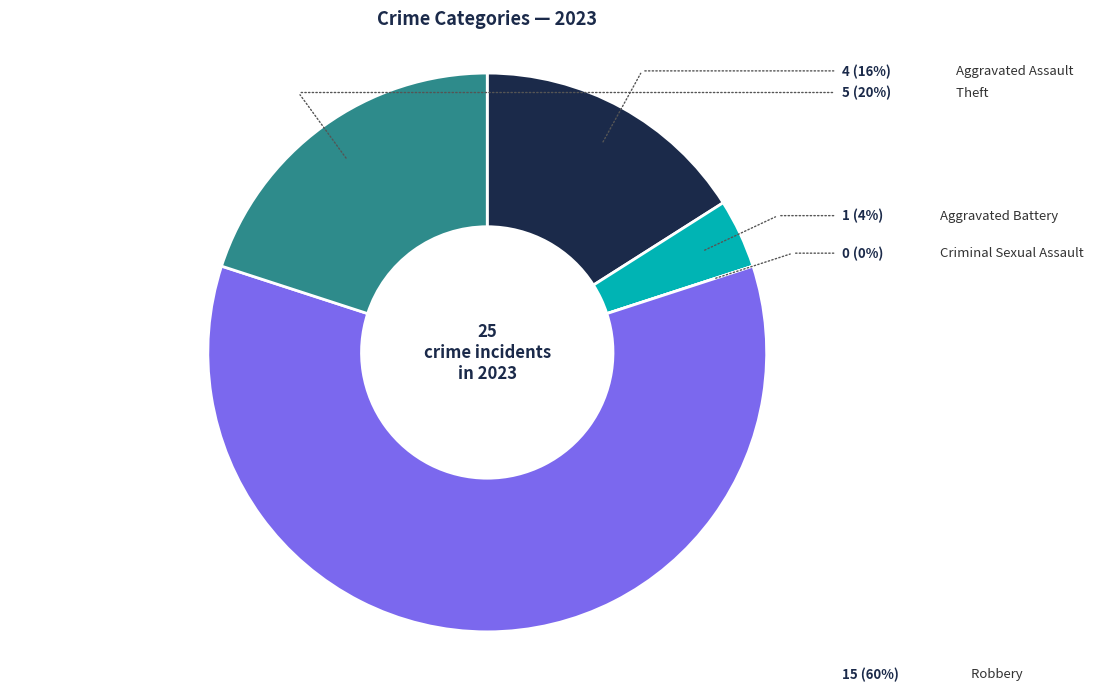

To the nearest percent, what is the combined percentage of Aggravated Assault and Criminal Sexual Assault?

16%